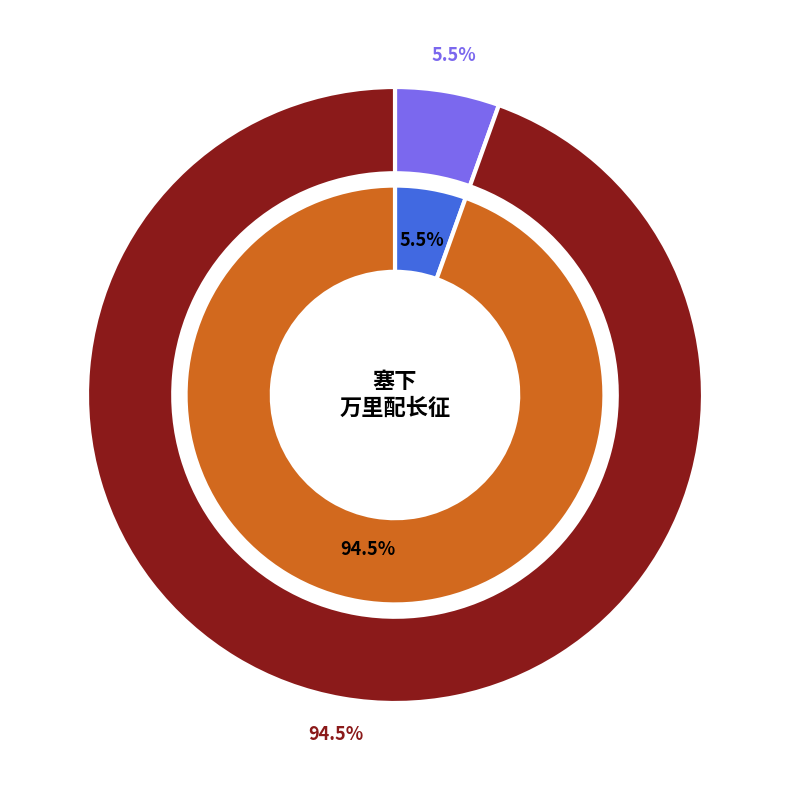

Is it true that 塞下·万里配长征 is 5% of the pie?

True